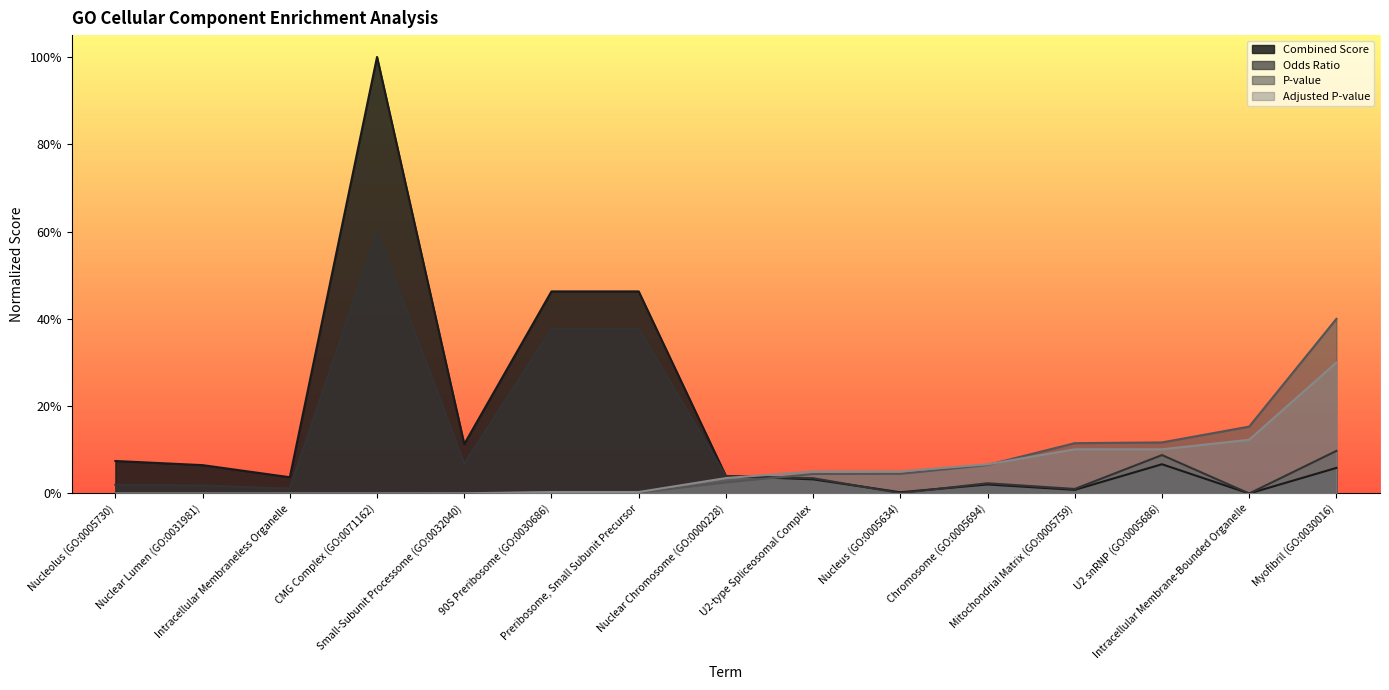

How many data points does each series have?

15